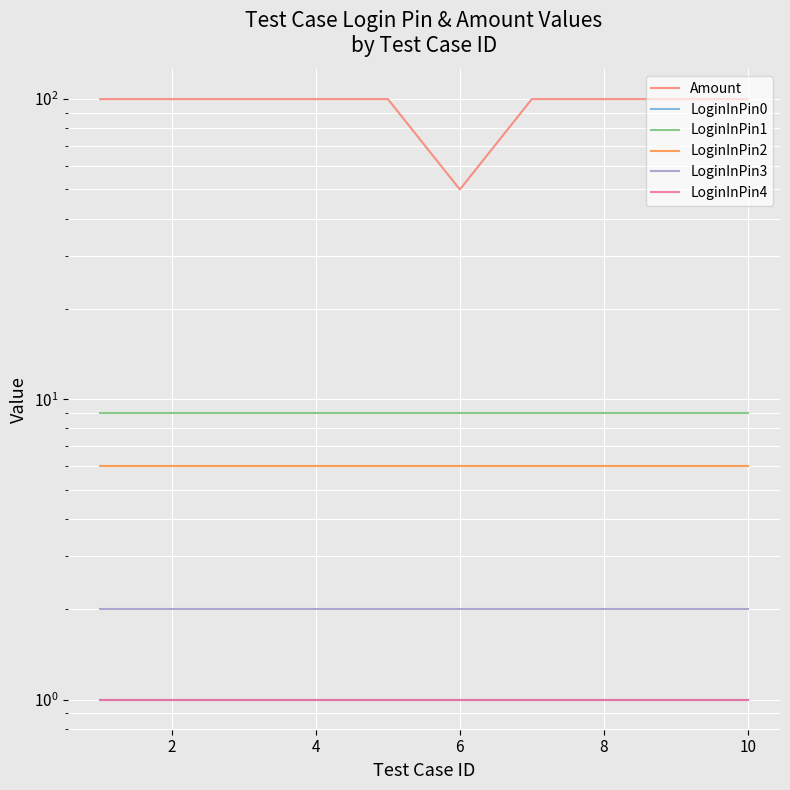

What is the greatest value displayed?

100